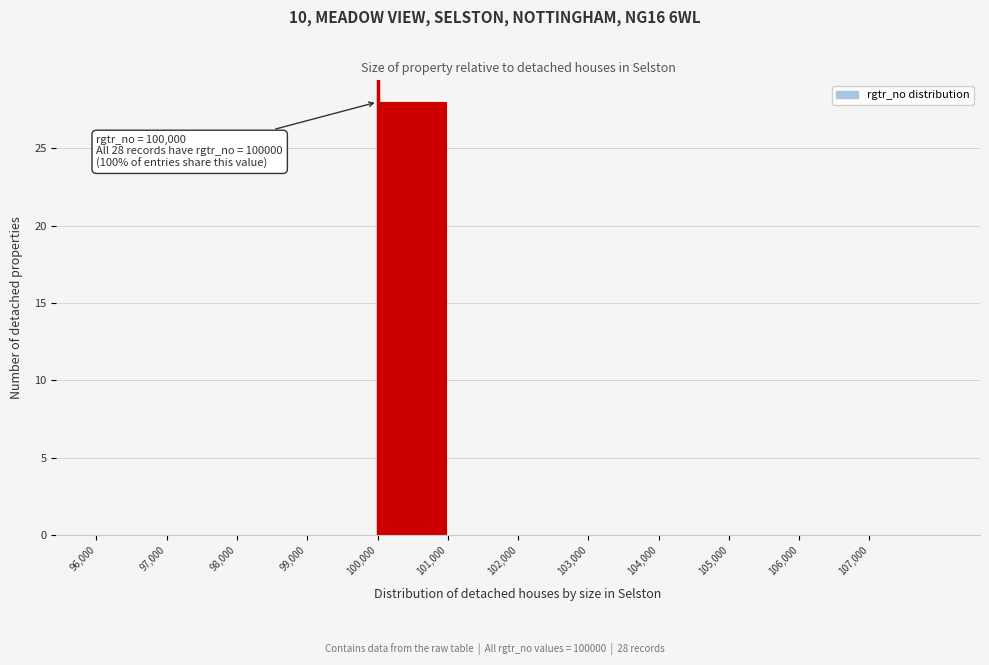

Over which range of the x-axis is the bar tallest?

100000 to 101000